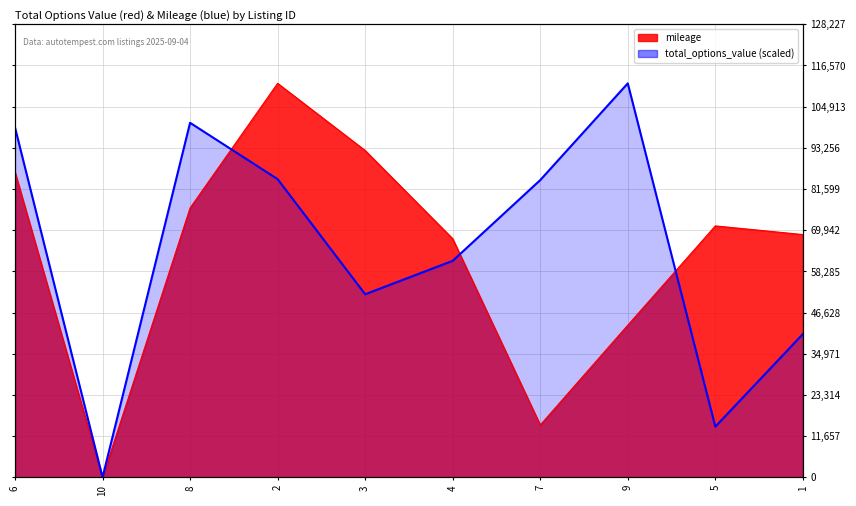

What is the sum of the values at 3 and 9?

163320.1